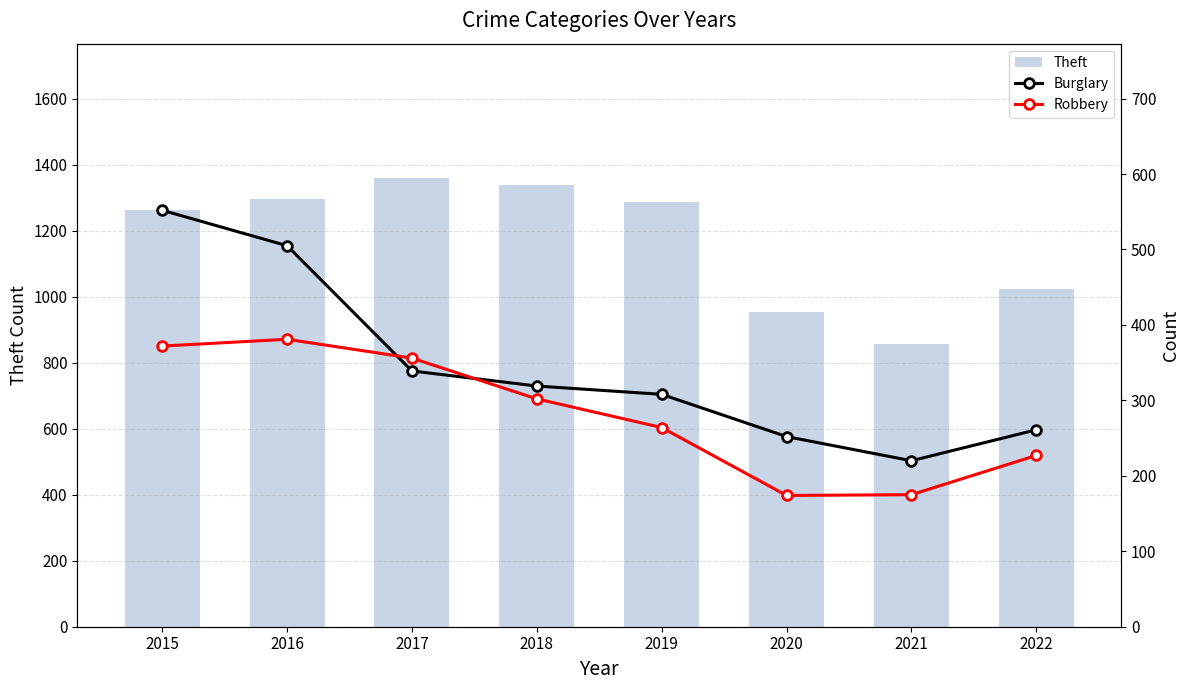

How many series are shown in this chart?

3